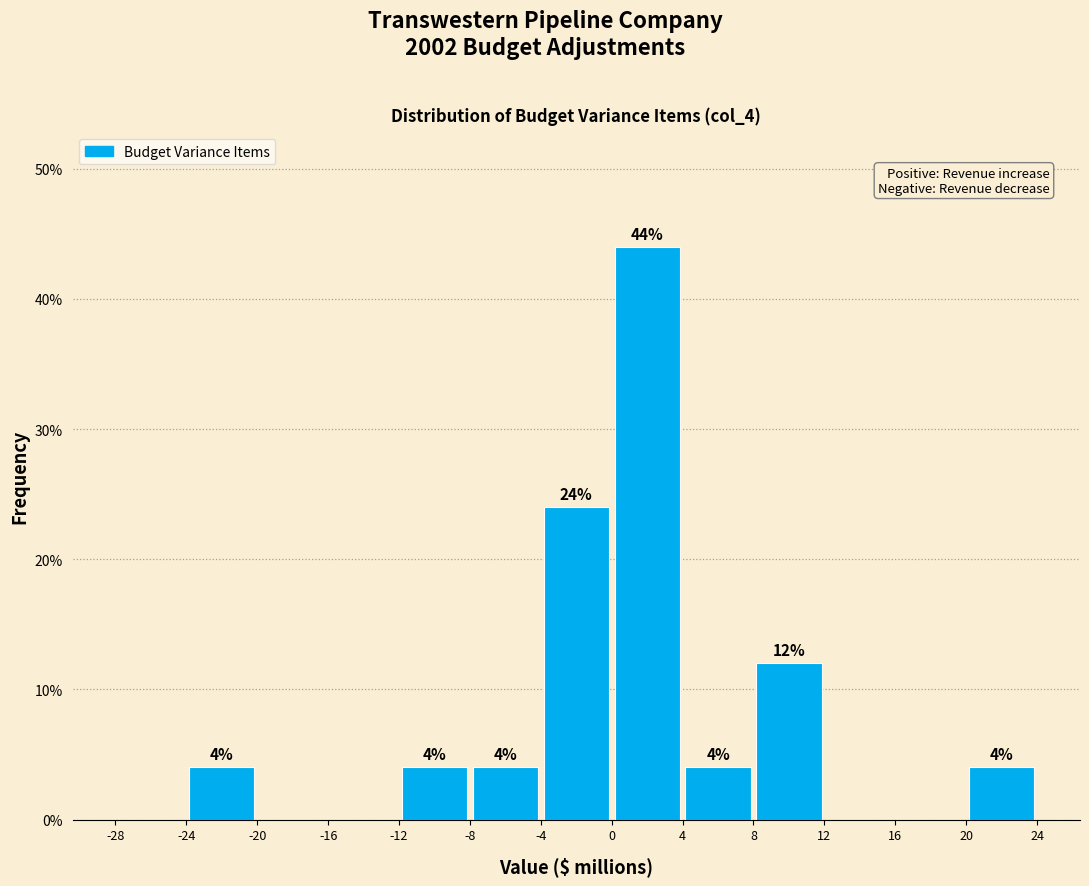

Which range on the x-axis has the tallest bar?

0 to 4